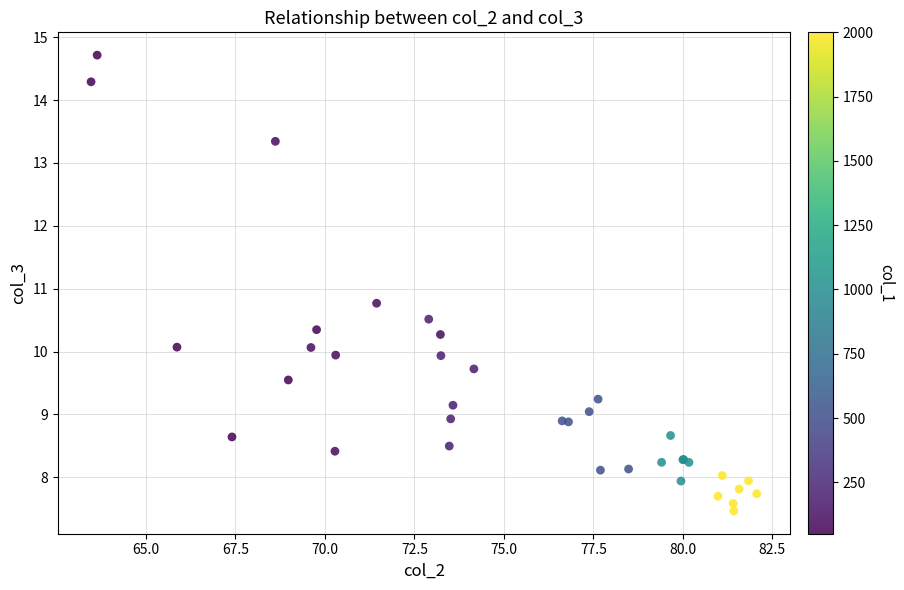

What Y value in the scatter plot is closest to 11?

10.8